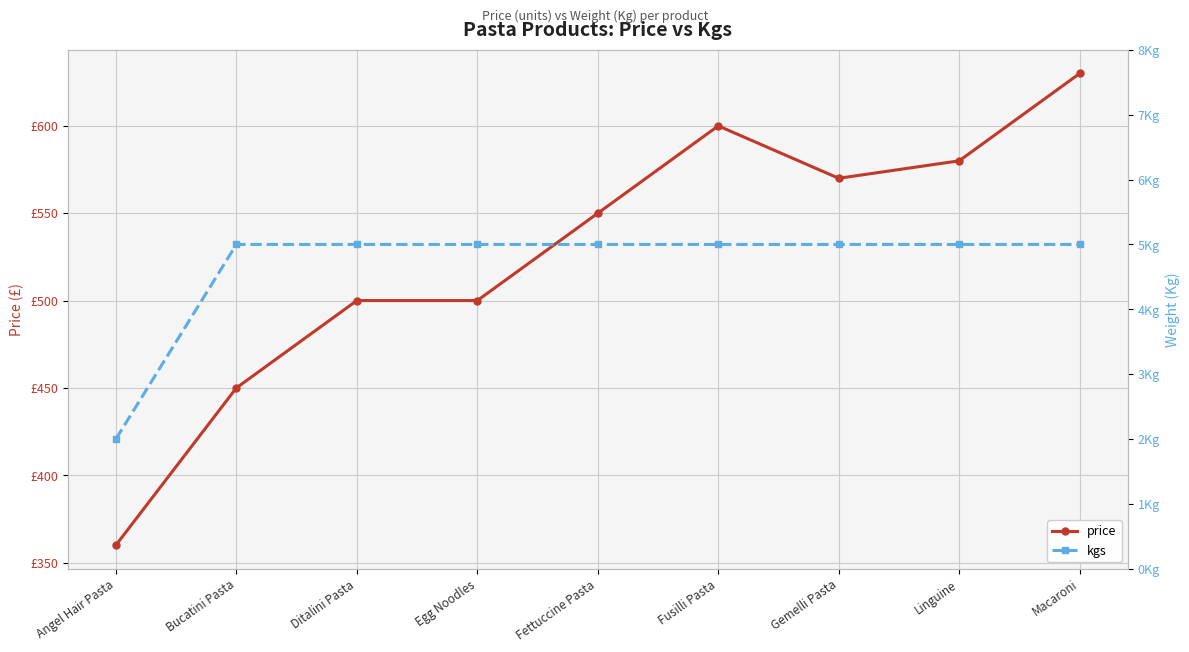

True or false: kgs has a value of 5 at Ditalini Pasta.

True